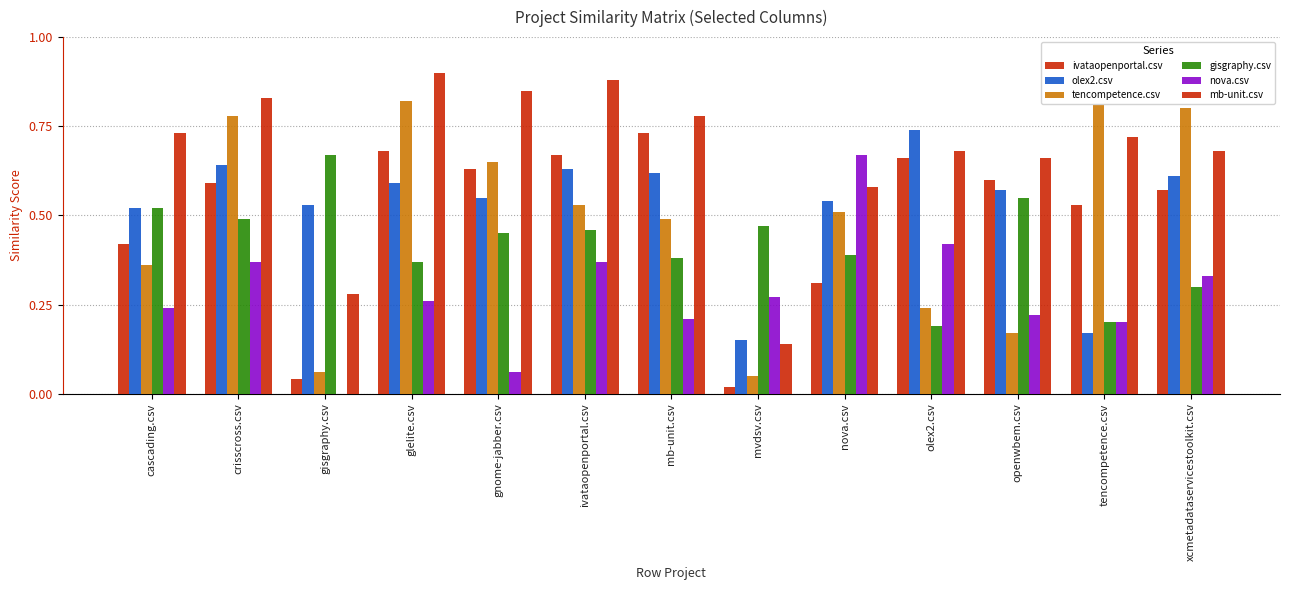

What is the difference between the maximum and minimum values in the nova.csv series?

0.7